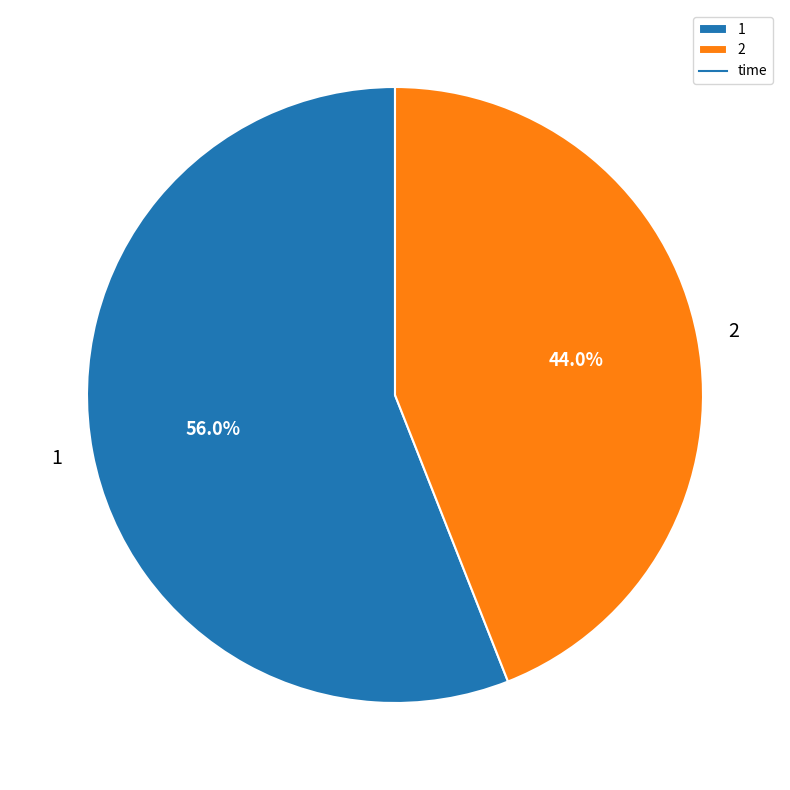

To the nearest percent, what is the difference between the 2 and 1 slice percentages?

12%